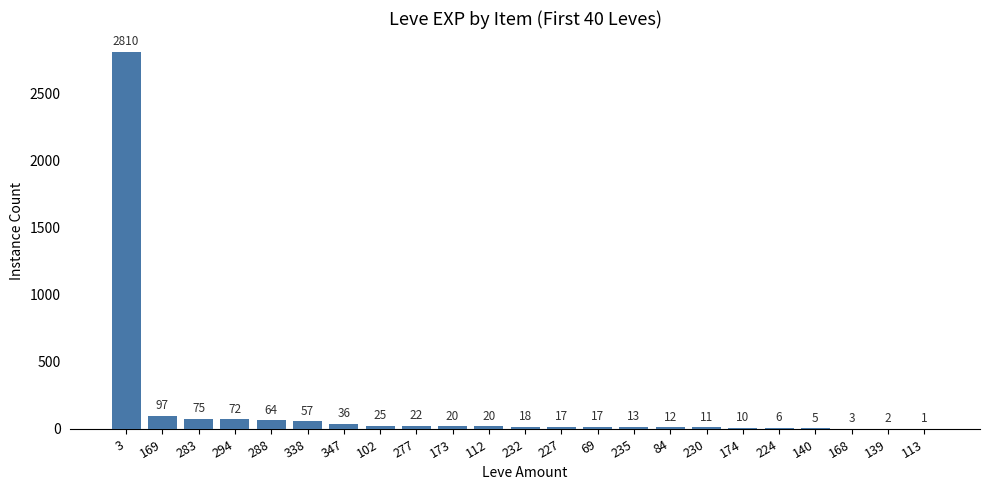

The chart shows a value of 13 at 235. True or false?

True